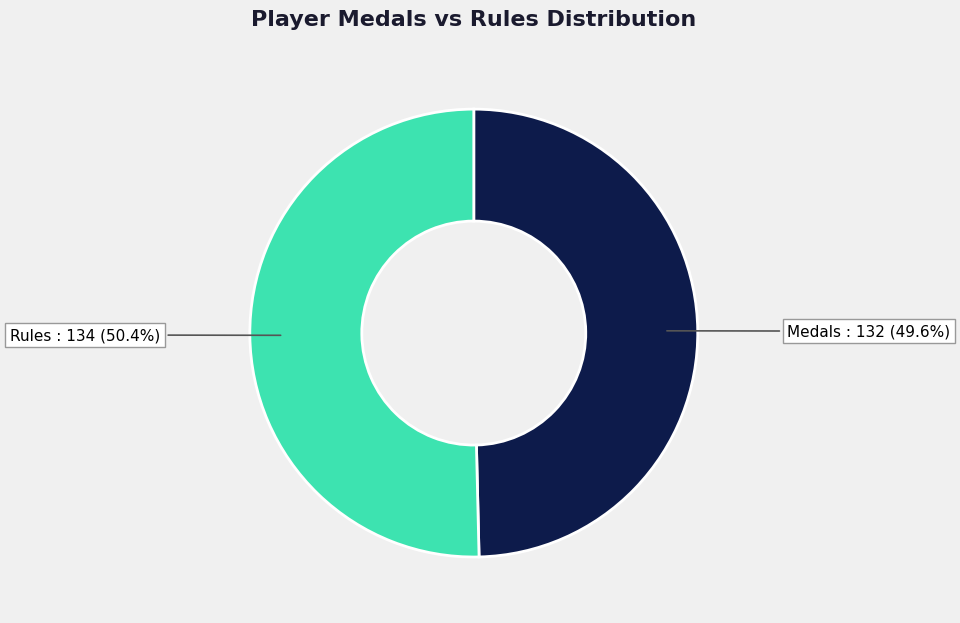

Does Rules account for over 50% of the chart?

Yes